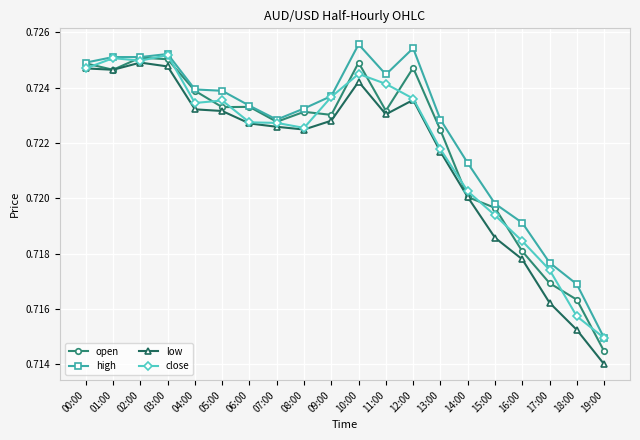

At which category does low reach its first local peak?

02:00